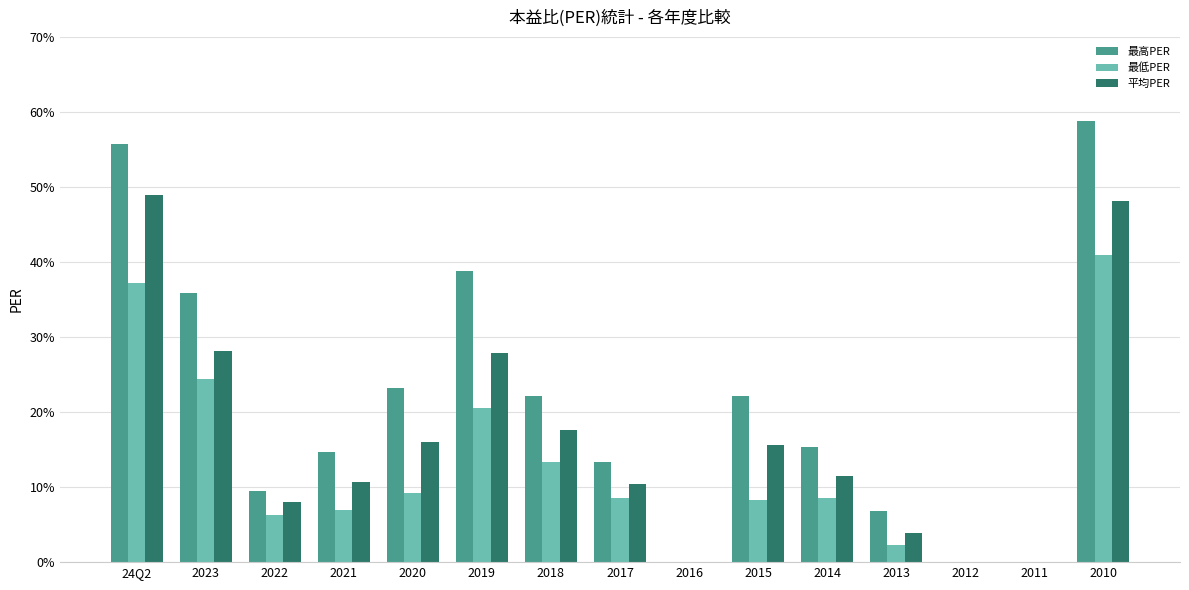

Where is 最低PER nearest to the value 20?

2019